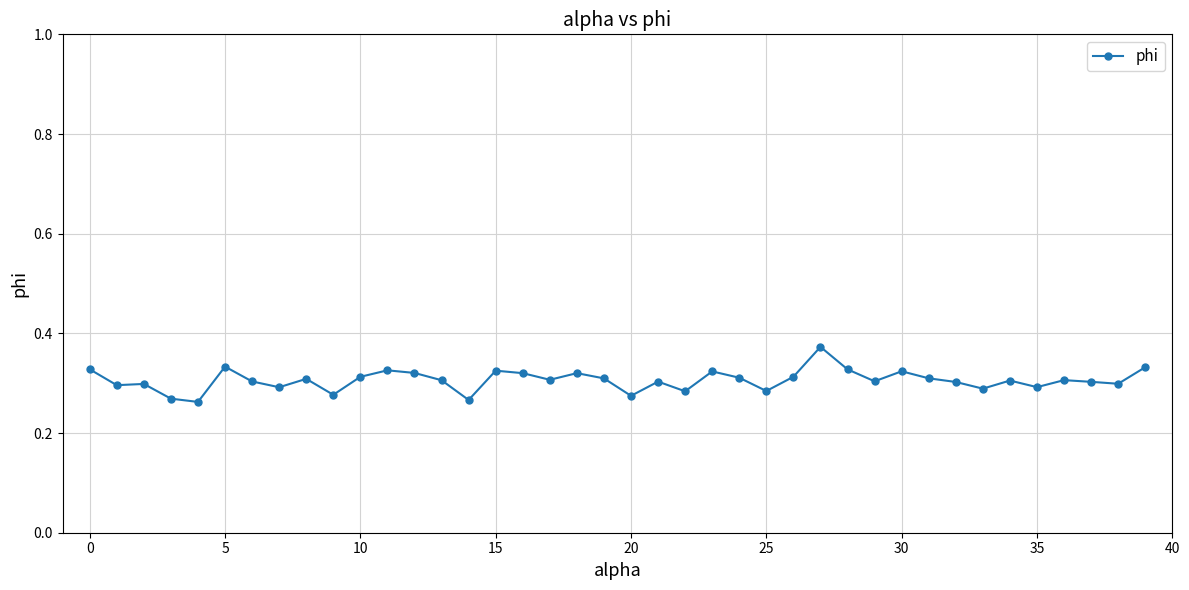

True or false: there are more than 2 points higher than both neighbors.

True